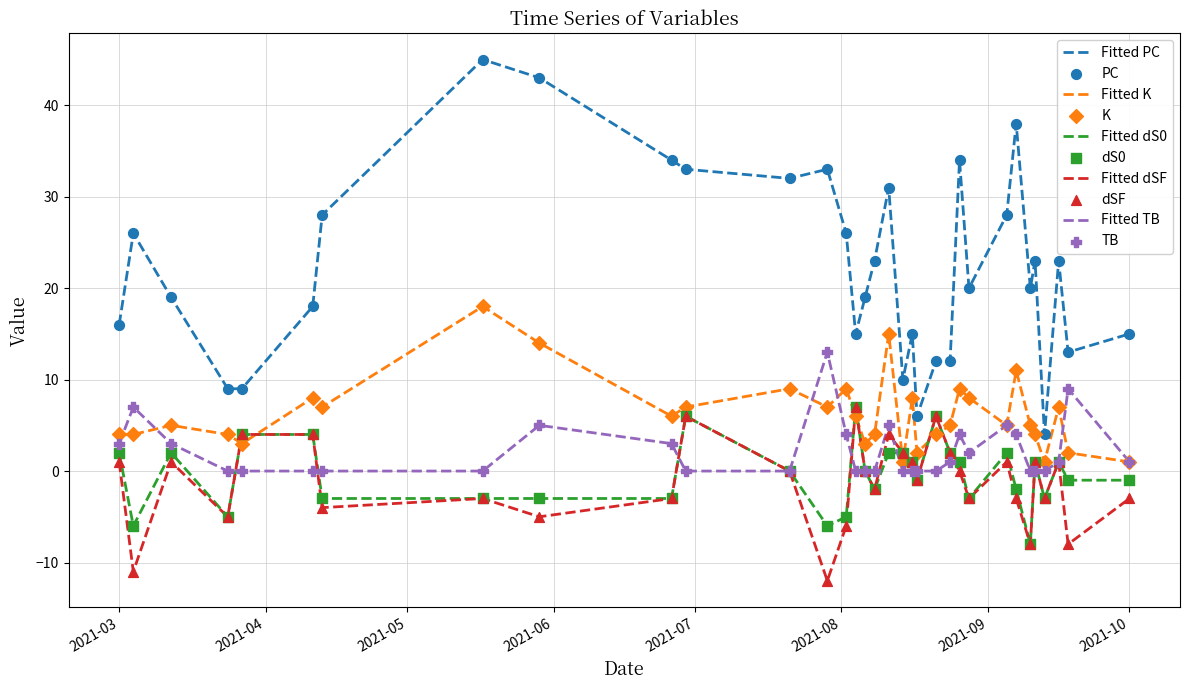

Which series has the widest spread of values?

Fitted PC